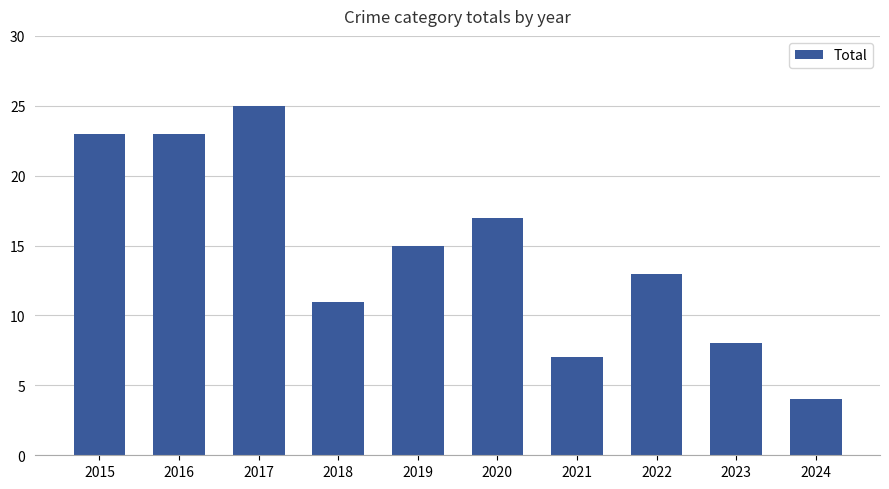

What is the difference between the values at 2023 and 2021?

1